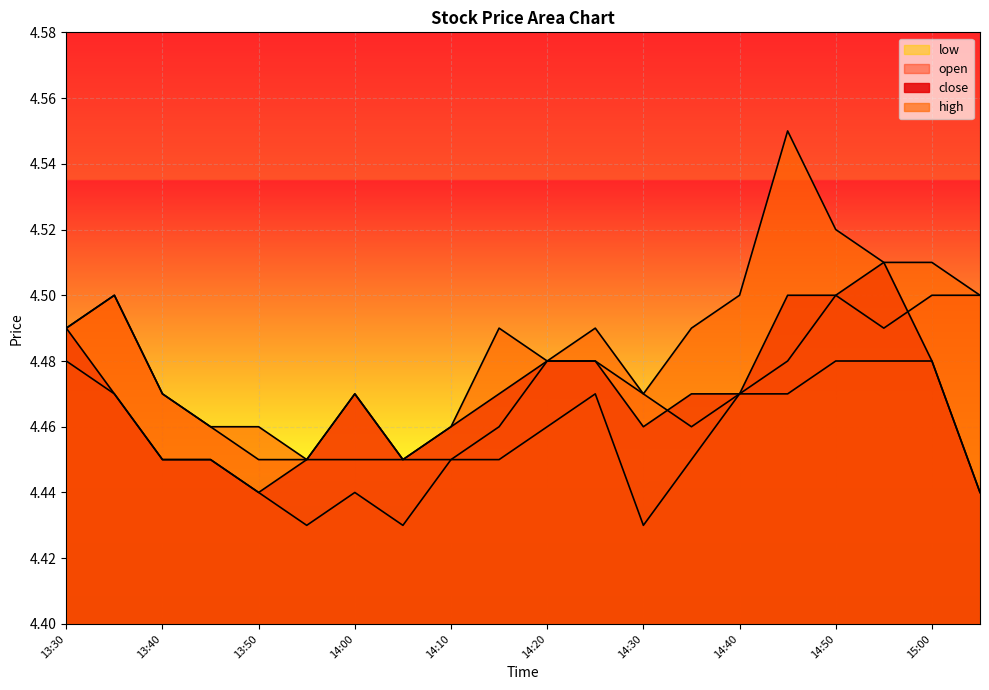

True or false: close has more than 0 points higher than both neighbors.

True